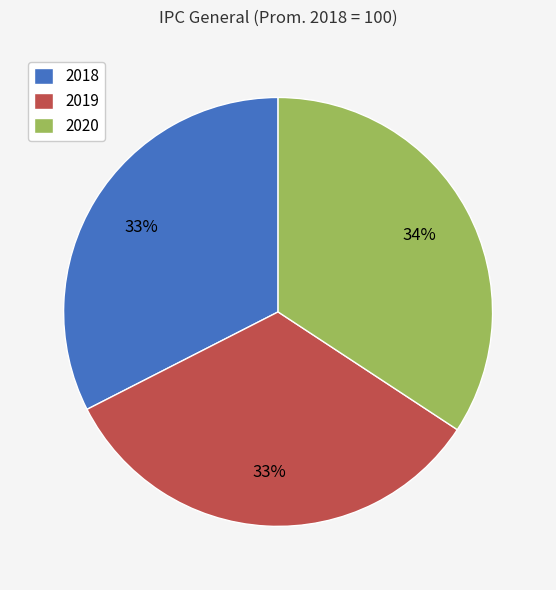

Between 2018 and 2020, which is larger?

2020